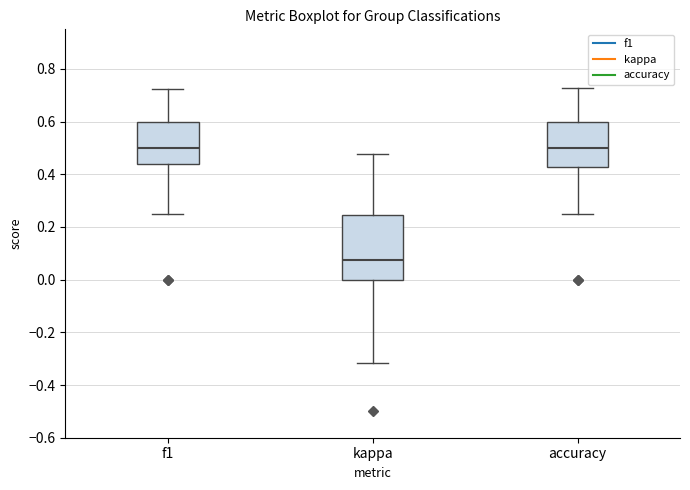

Which box is the tallest, from its lower edge to its upper edge?

kappa